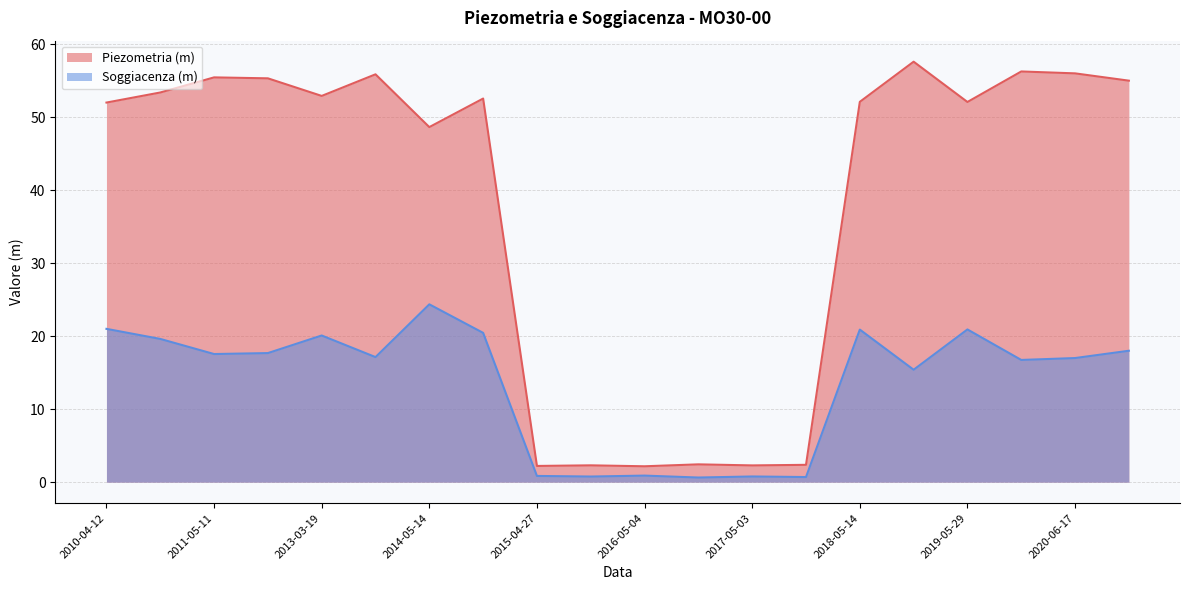

What is the total value across all series at 2019-11-26?

73.0